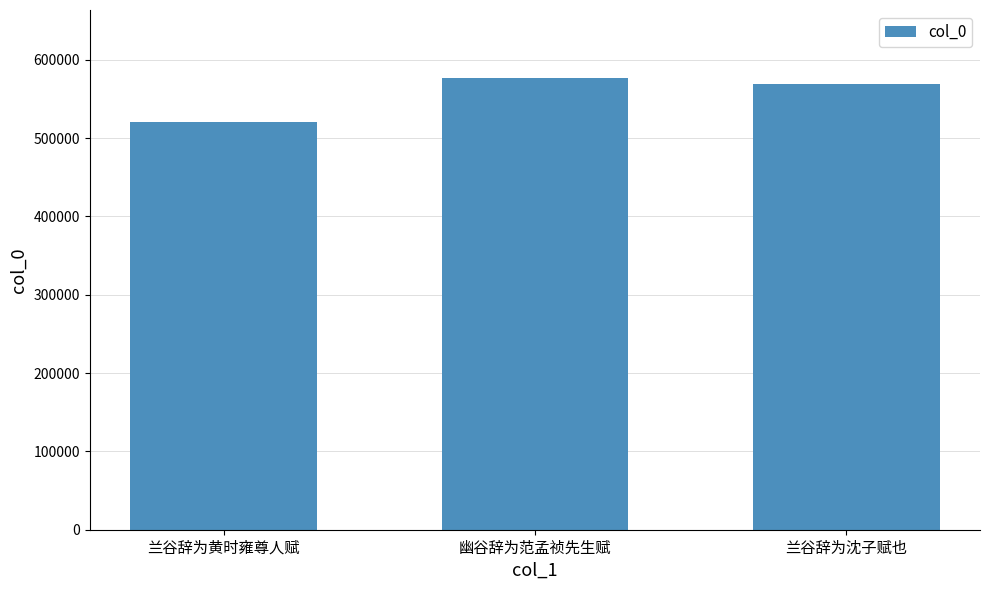

Reading left to right, what are all the values shown in this chart?

兰谷辞为黄时雍尊人赋=521101	幽谷辞为范孟祯先生赋=576901	兰谷辞为沈子赋也=569018